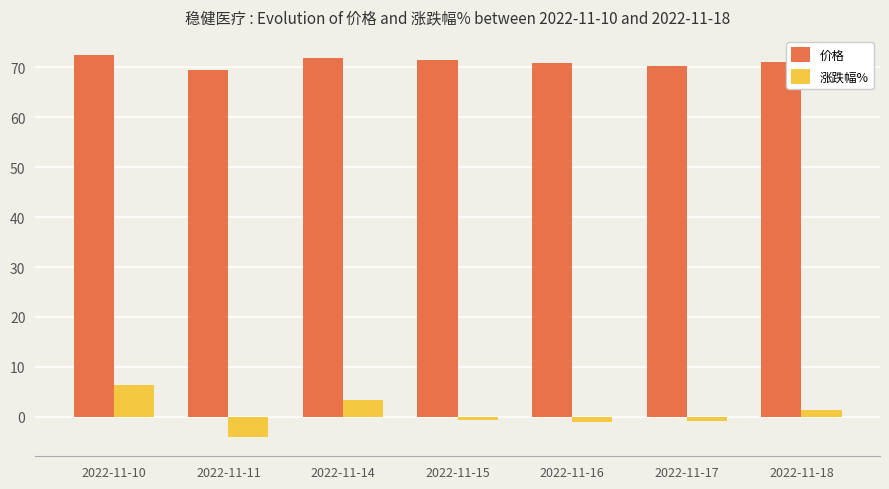

What is the difference between the 涨跌幅% values at 2022-11-15 and 2022-11-16?

0.4